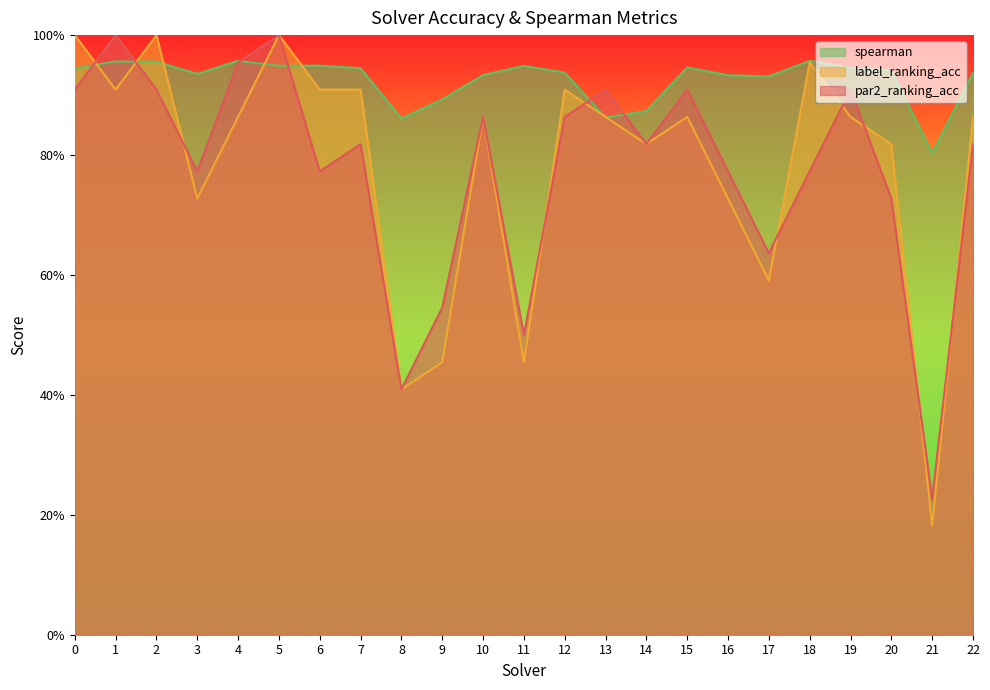

Between which two adjacent categories do par2_ranking_acc and spearman first intersect?

0 and 1